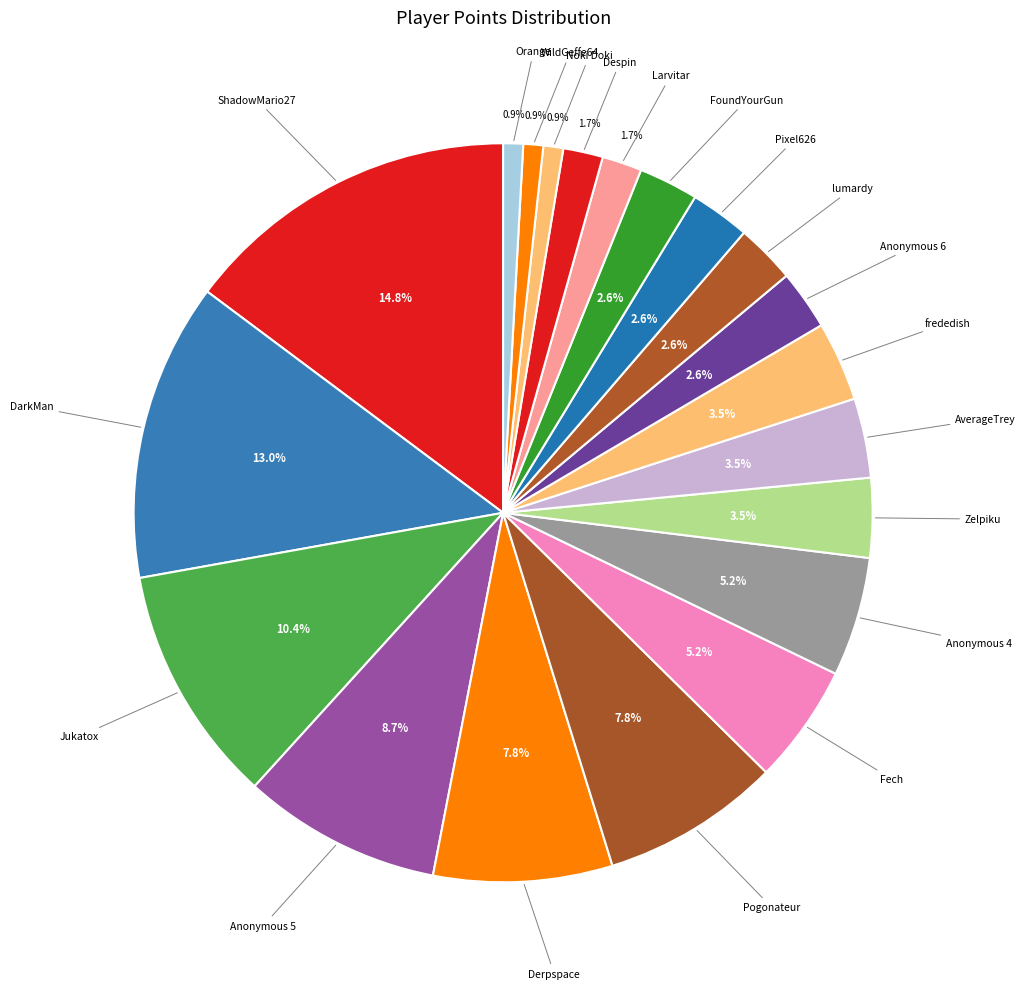

Which category has the biggest portion of the pie?

ShadowMario27